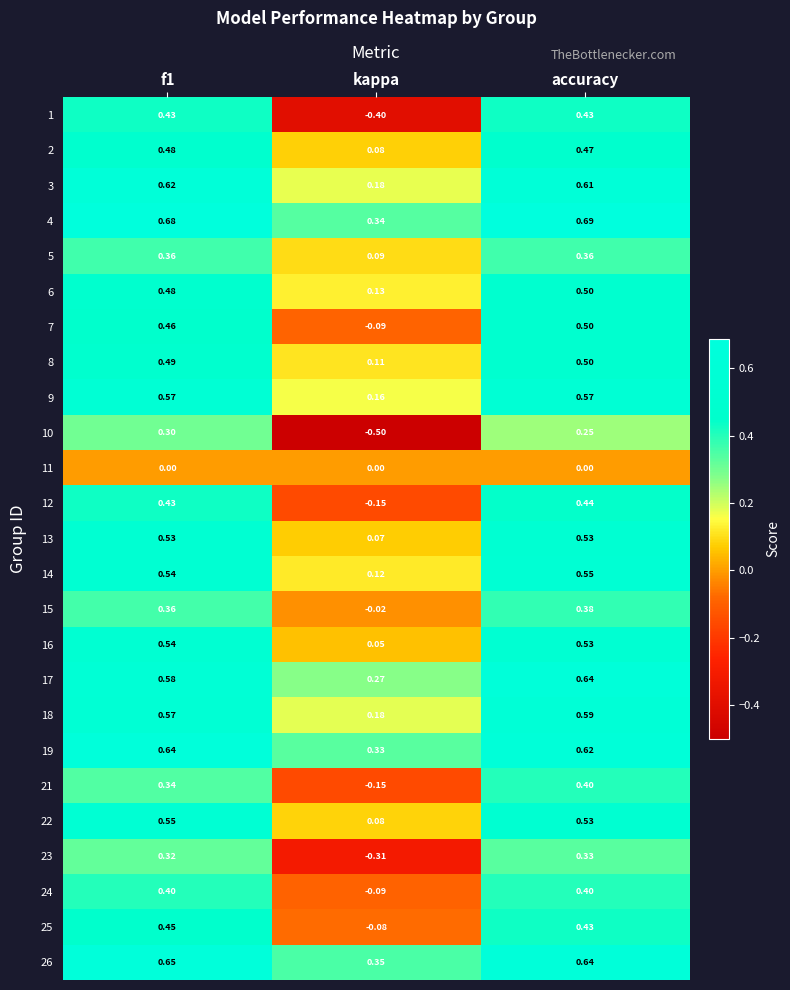

Which label corresponds to the smallest value in the chart?

kappa